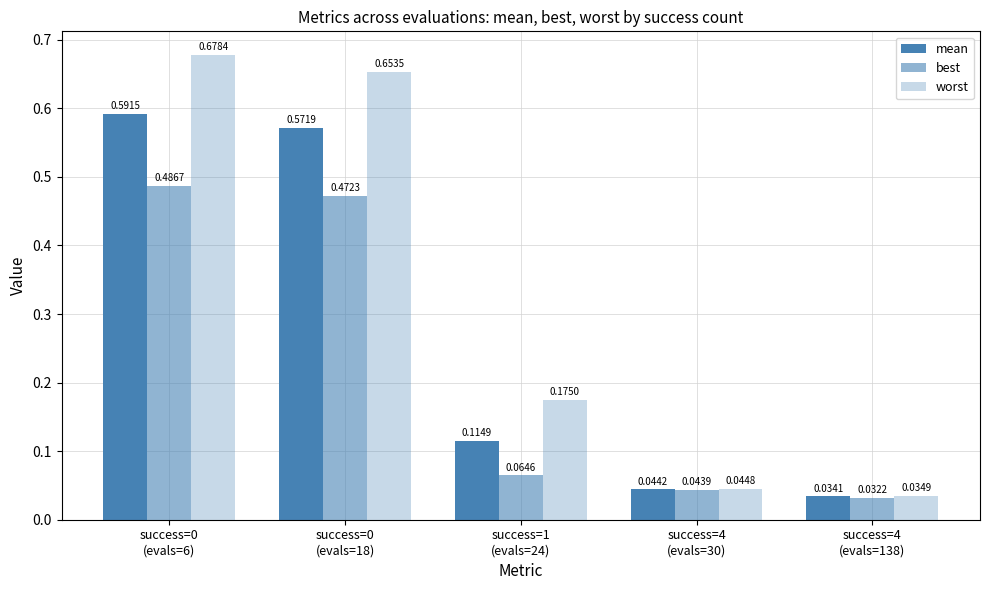

How many categories are shown in the chart?

5